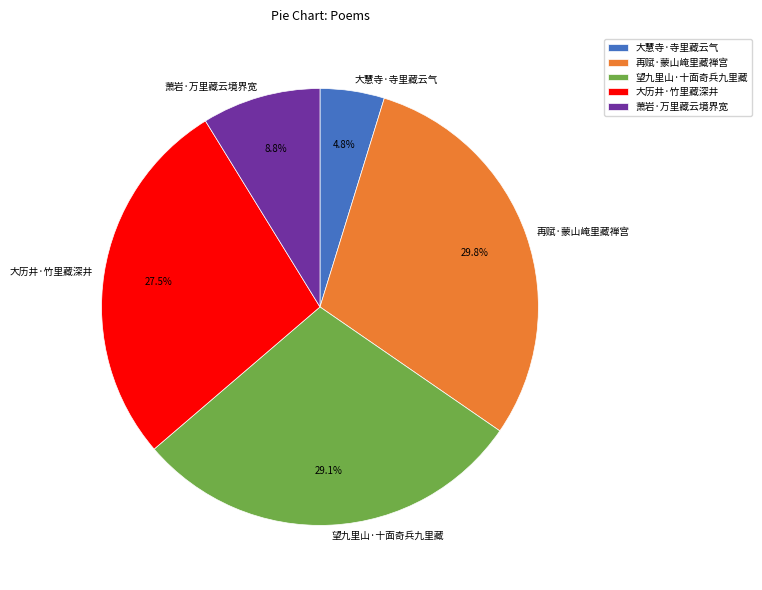

Is it true that 再赋·蒙山崦里藏禅宫 is 30% of the pie?

True